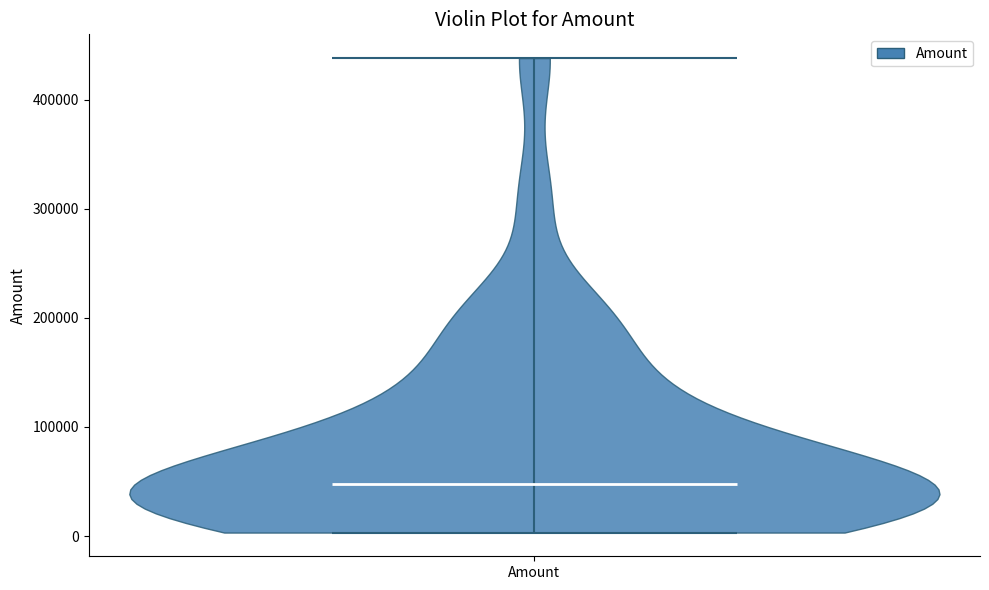

Where does the median line of the violin for Amount sit on the y-axis? The values are not printed on the chart, so give them approximately, as read against the axis.

50000